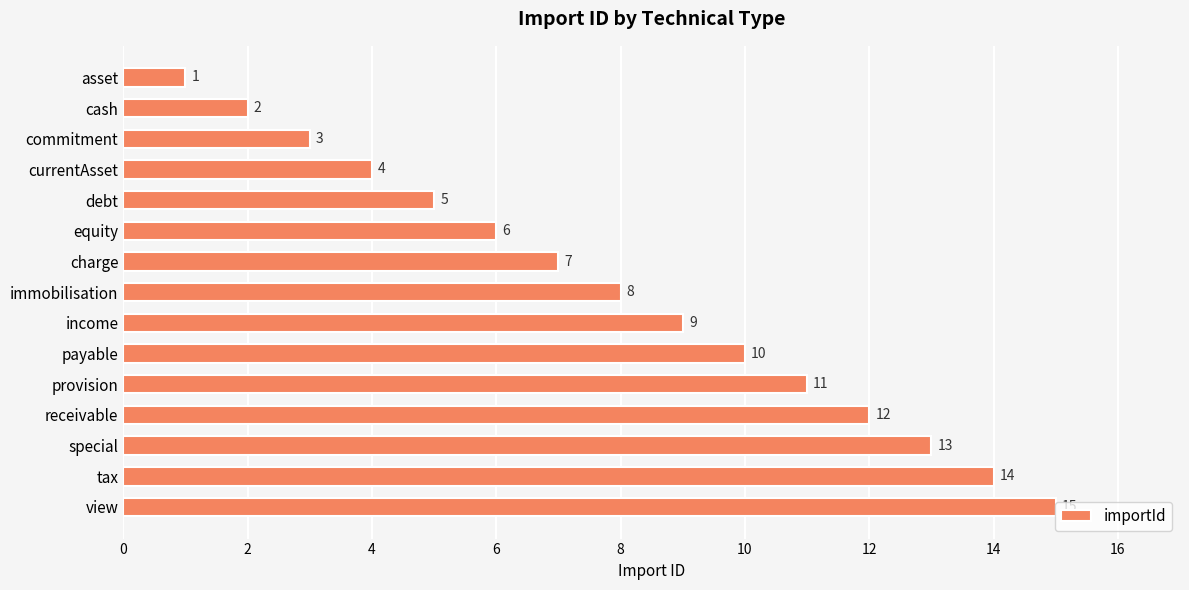

What is the difference between the maximum and minimum values?

14